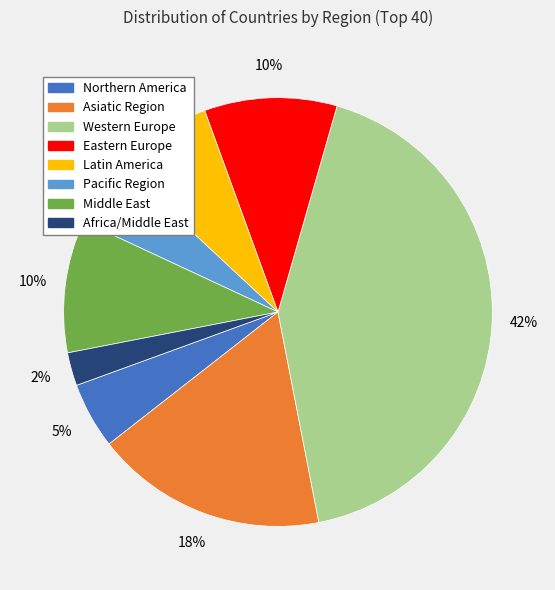

Between Eastern Europe and Western Europe, which is larger?

Western Europe